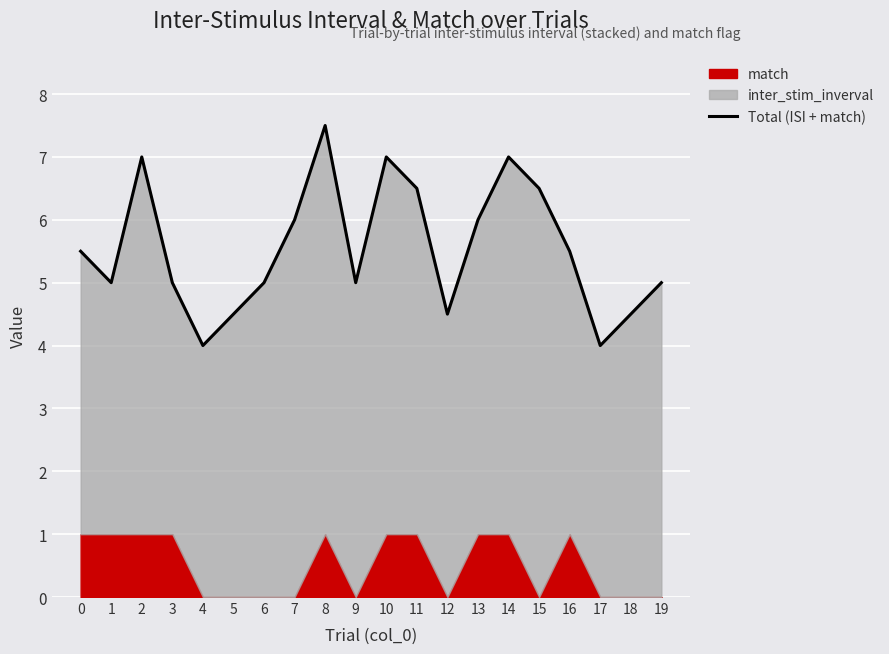

How many values are between 5 and 6?

9